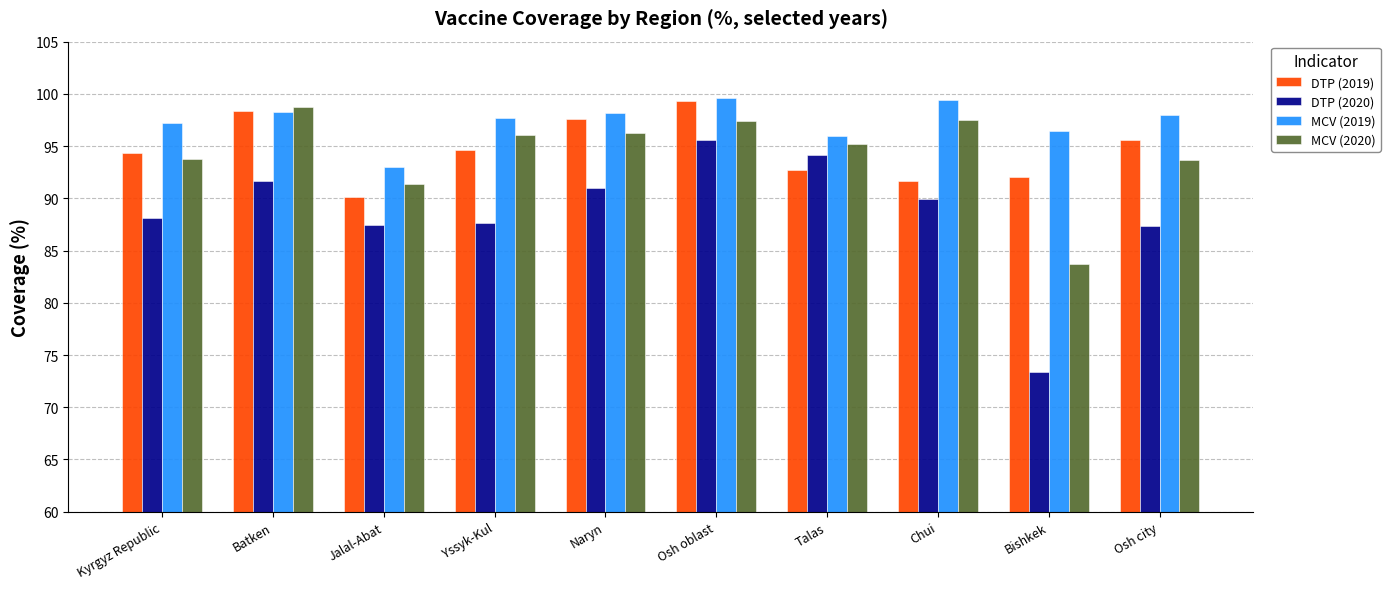

What is the greatest value displayed?

99.6